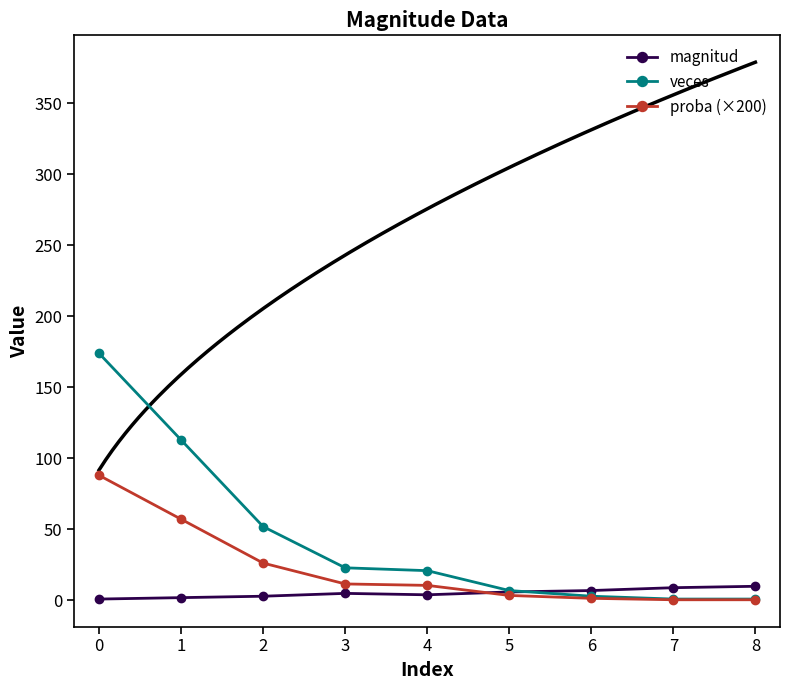

Reading left to right, what are all the values shown in this chart?

magnitud: 1.0	2.0	3.0	5.0	4.0	6.0	7.0	9.0	10.0
veces: 174.0	113.0	52.0	23.0	21.0	7.0	3.0	1.0	1.0
proba (×200): 88.1	57.2	26.3	11.6	10.6	3.5	1.5	0.5	0.5